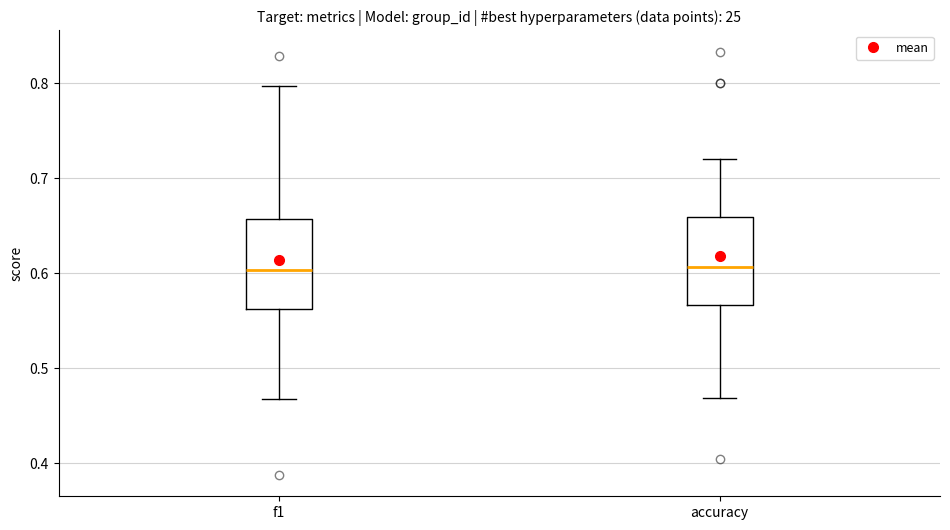

Reading left to right, read every box against the y-axis: the position of its median line, the range the box covers, and the ends of its whiskers. The values are not printed on the chart, so give them approximately, as read against the axis.

f1: median 0.60, box 0.56 to 0.66, whiskers 0.47 to 0.80
accuracy: median 0.61, box 0.57 to 0.66, whiskers 0.47 to 0.72